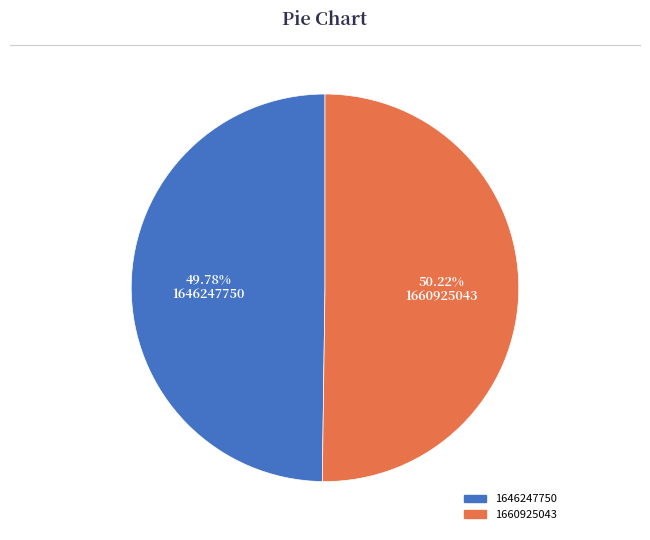

Does any single category account for the majority?

Yes